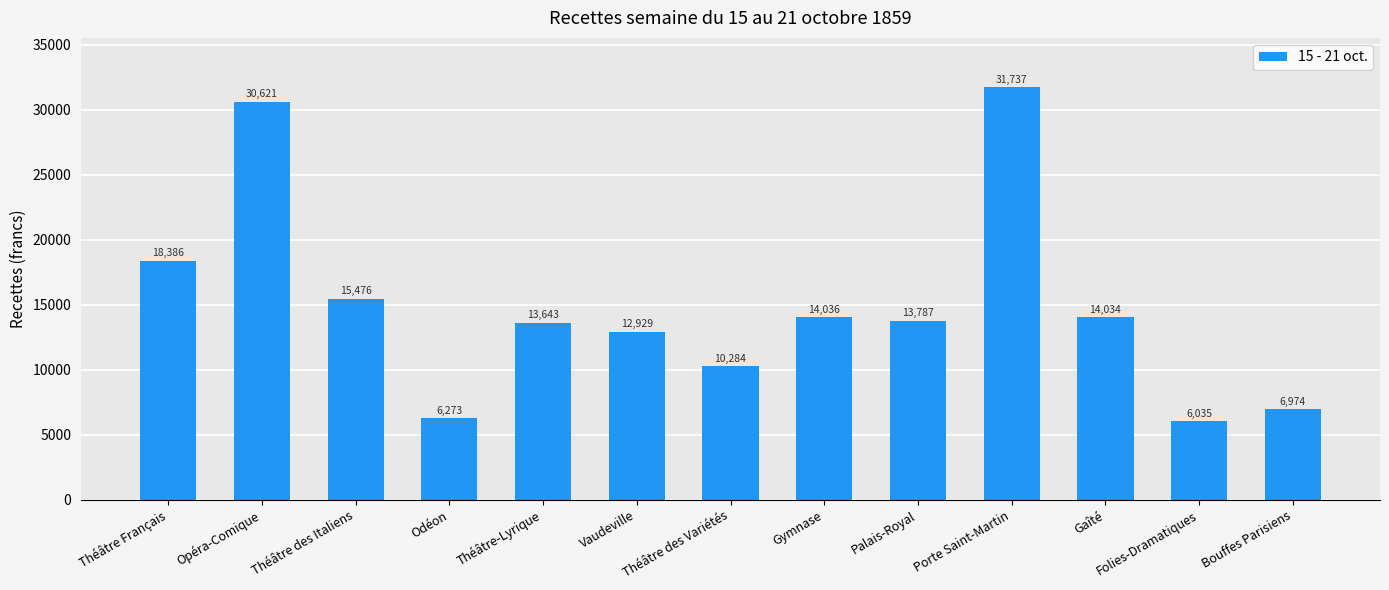

At which category does the chart reach its peak across all series?

Porte Saint-Martin